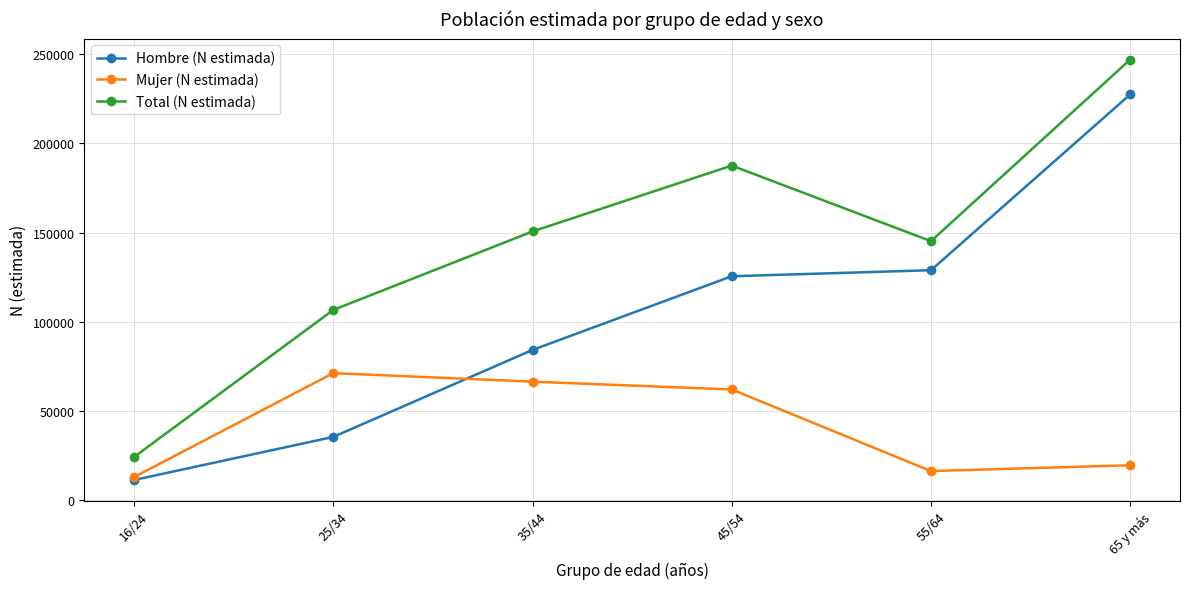

At how many categories does at least one series exceed 96048?

5